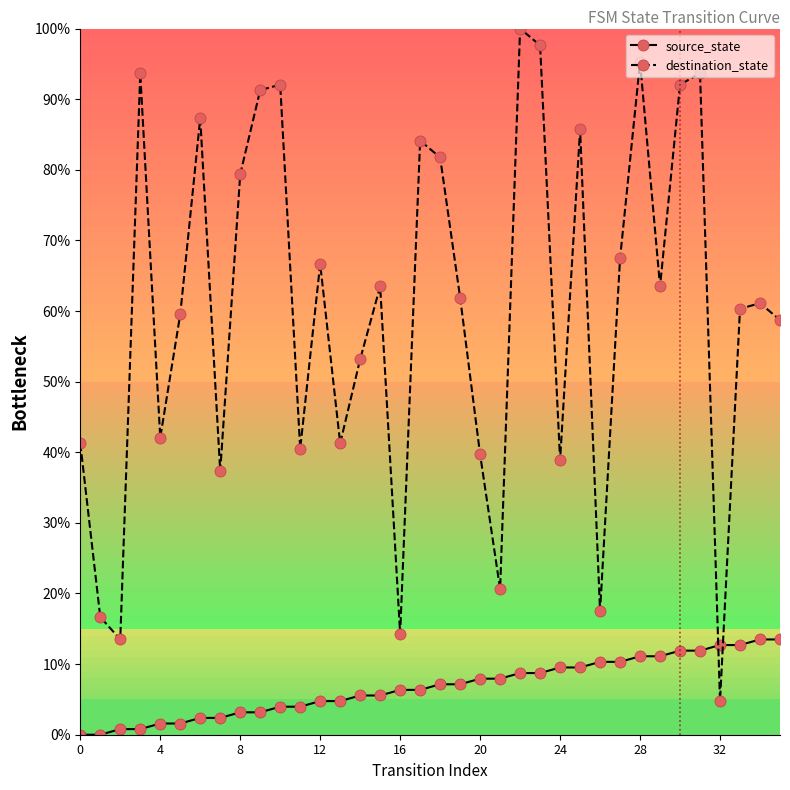

What is the difference between the maximum and minimum values in the destination_state series?

95.2